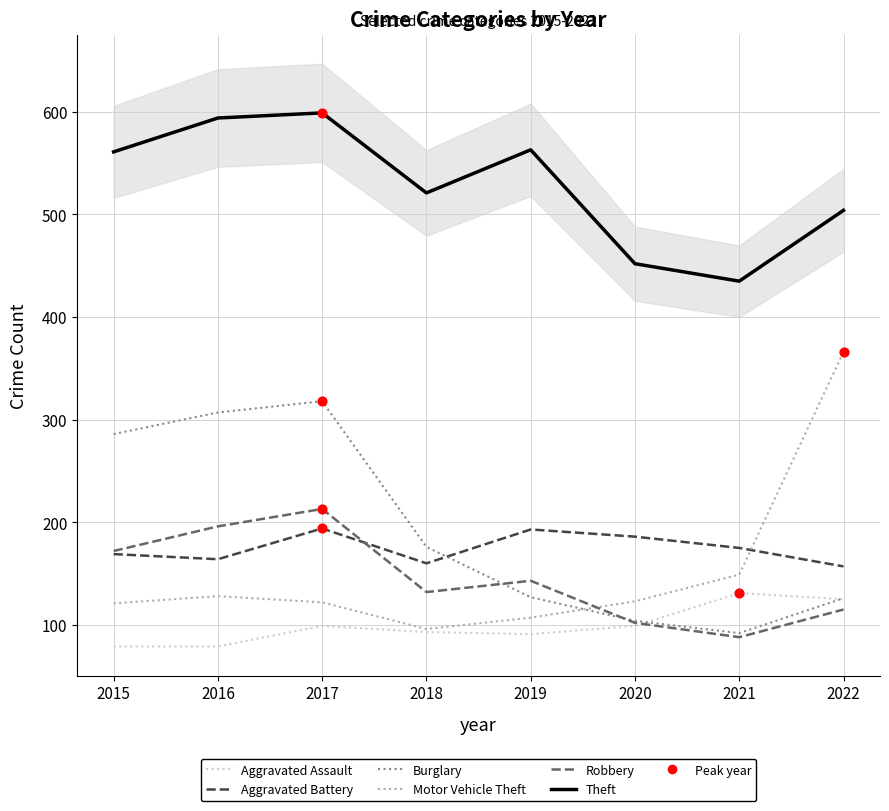

Which series has the widest spread of Y values?

Motor Vehicle Theft